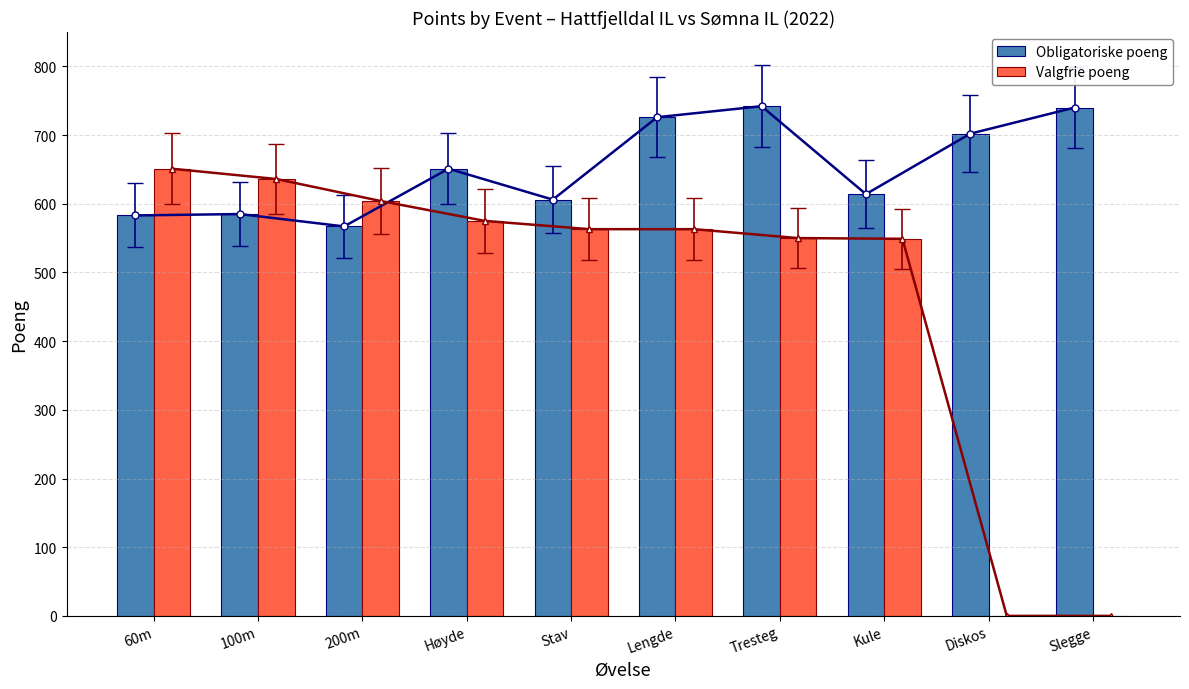

Is the value of Obligatoriske poeng at Slegge greater than the value of Valgfrie poeng at Diskos?

Yes